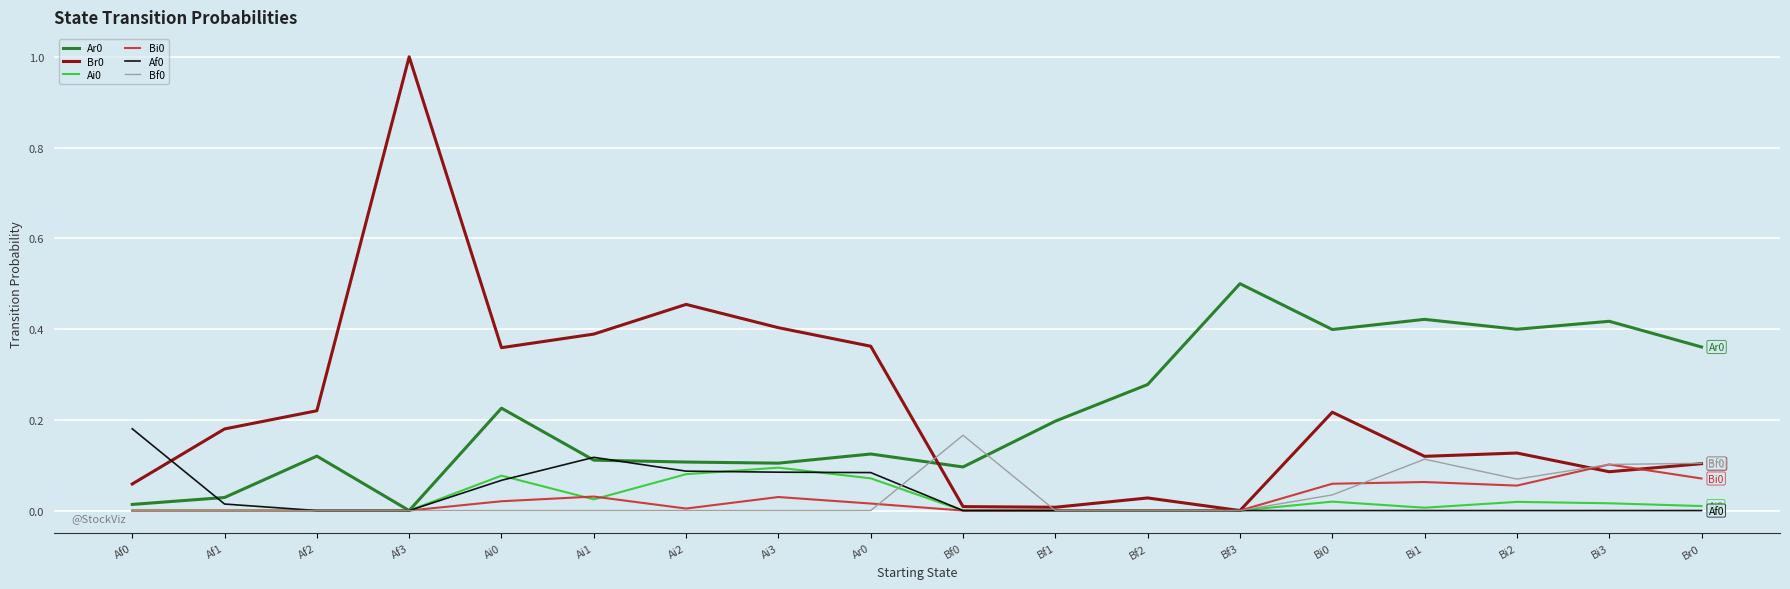

True or false: Br0 and Ar0 intersect in this chart.

True